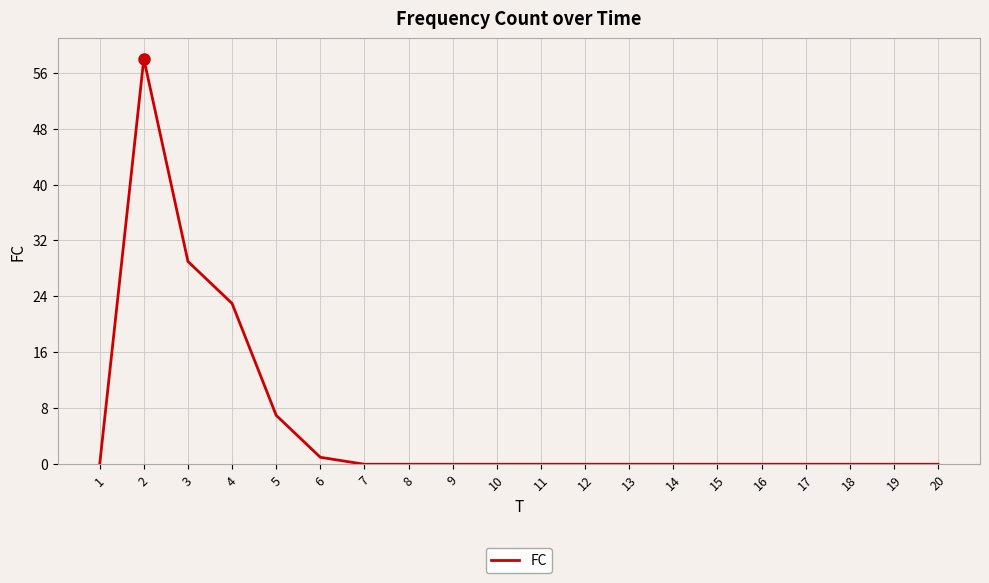

What is the maximum value shown in the chart?

58